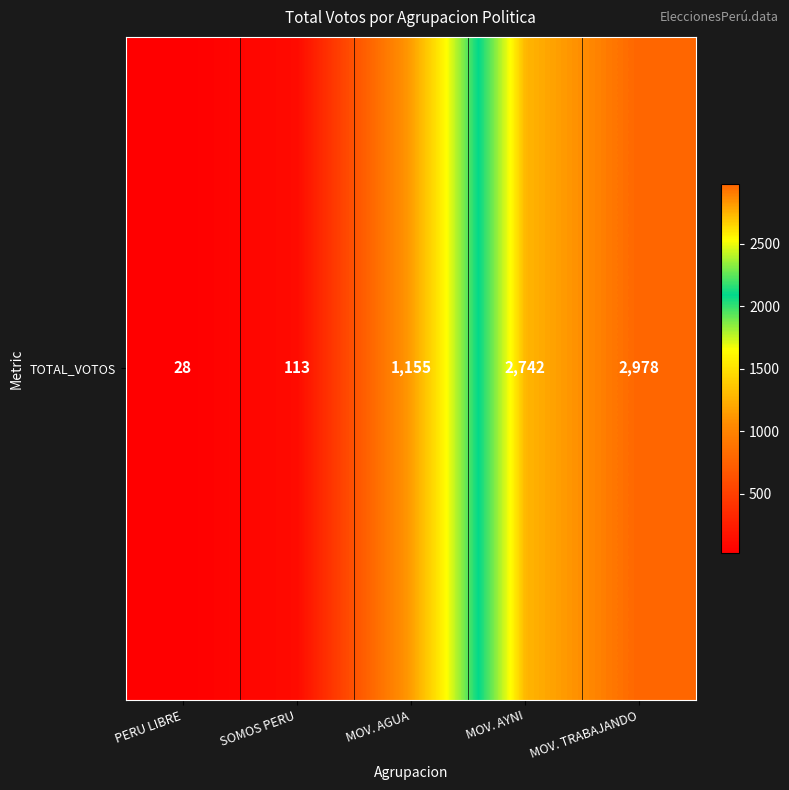

List the labels in order of value, largest first.

MOV. TRABAJANDO, MOV. AYNI, MOV. AGUA, SOMOS PERU, PERU LIBRE